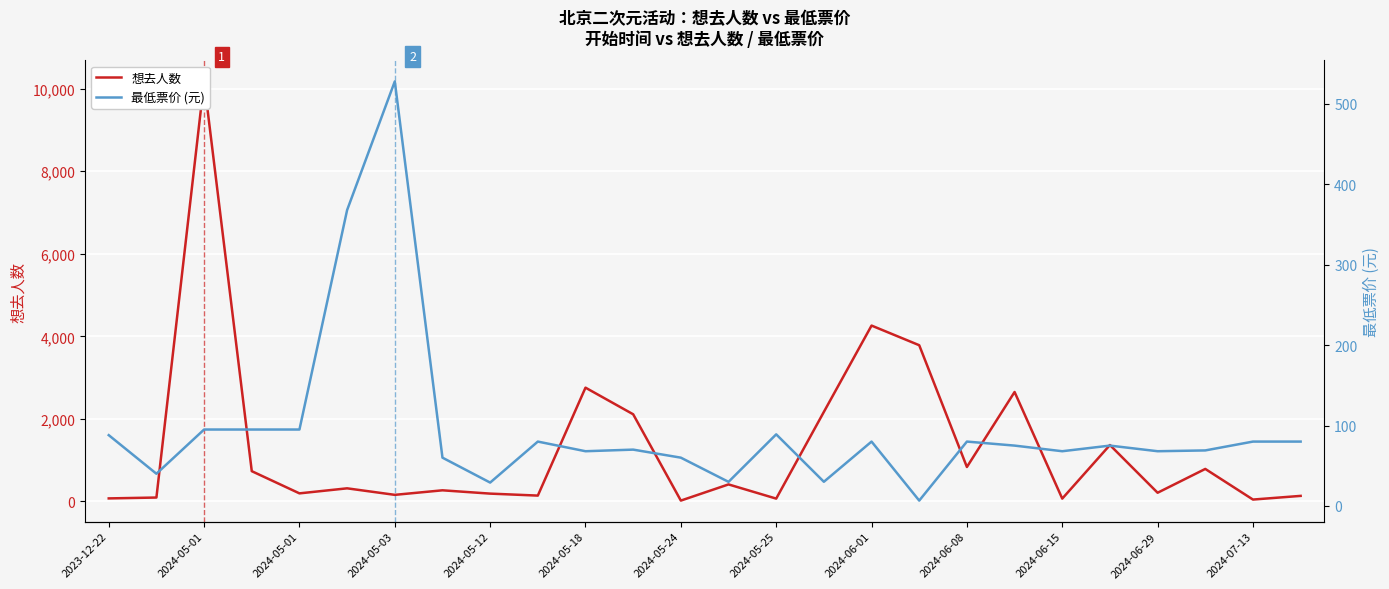

True or false: 想去人数 and 最低票价 (元) cross at least once.

True